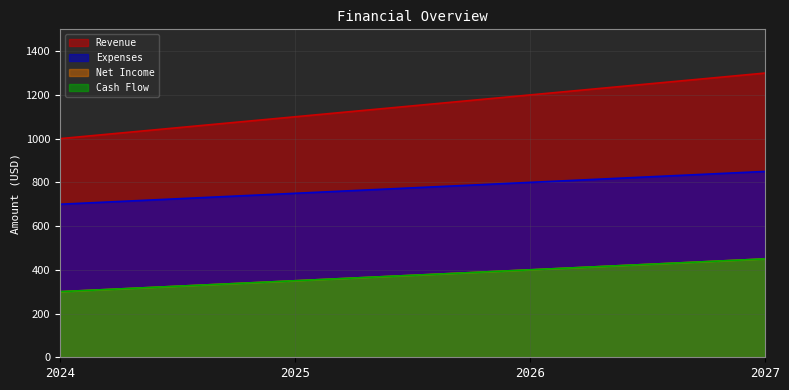

Which has a higher value, 2024 or 2026?

2026